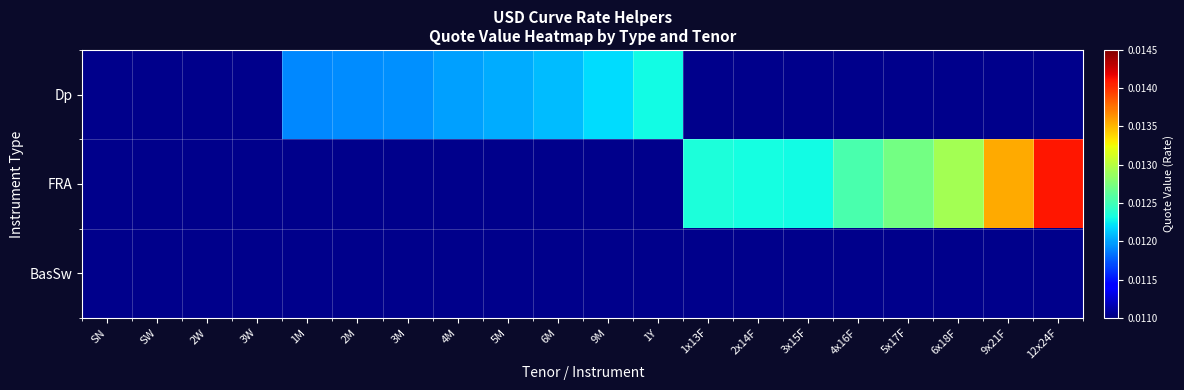

Count the number of categories in the chart.

20